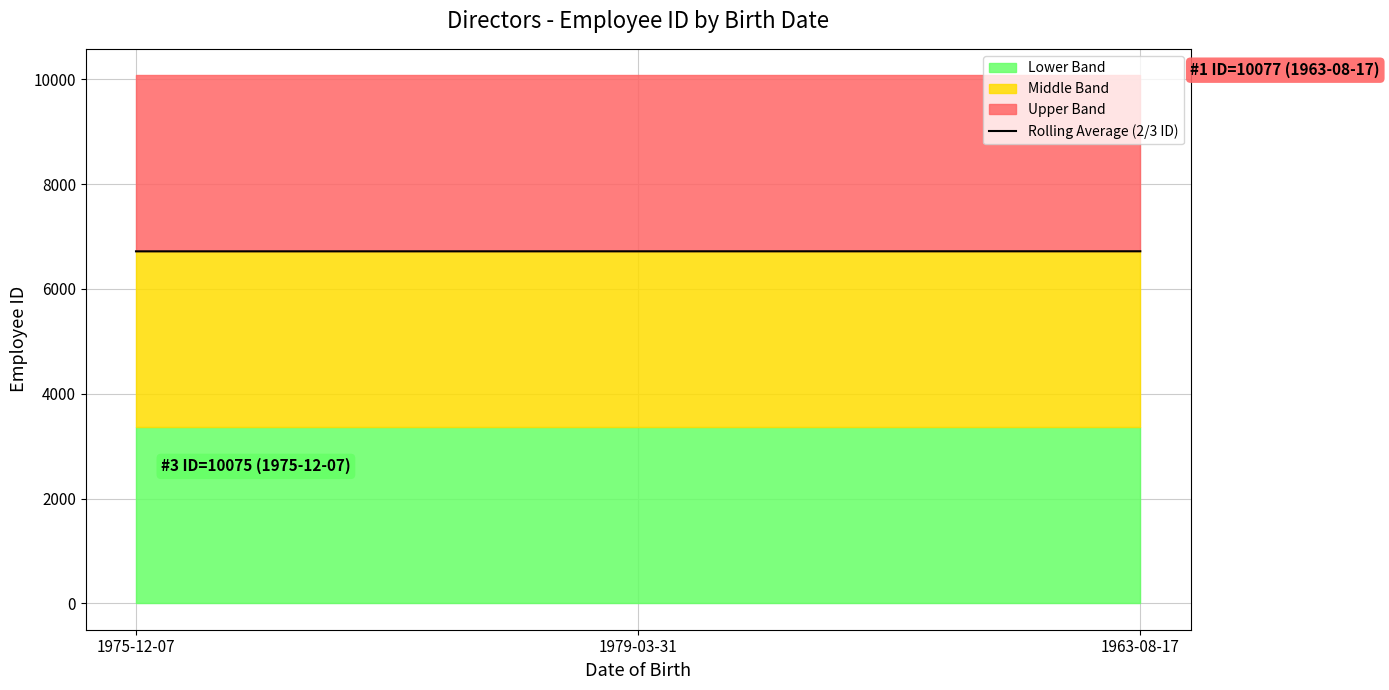

What is the ratio of the value at 1975-12-07 to the value at 1979-03-31?

1.0